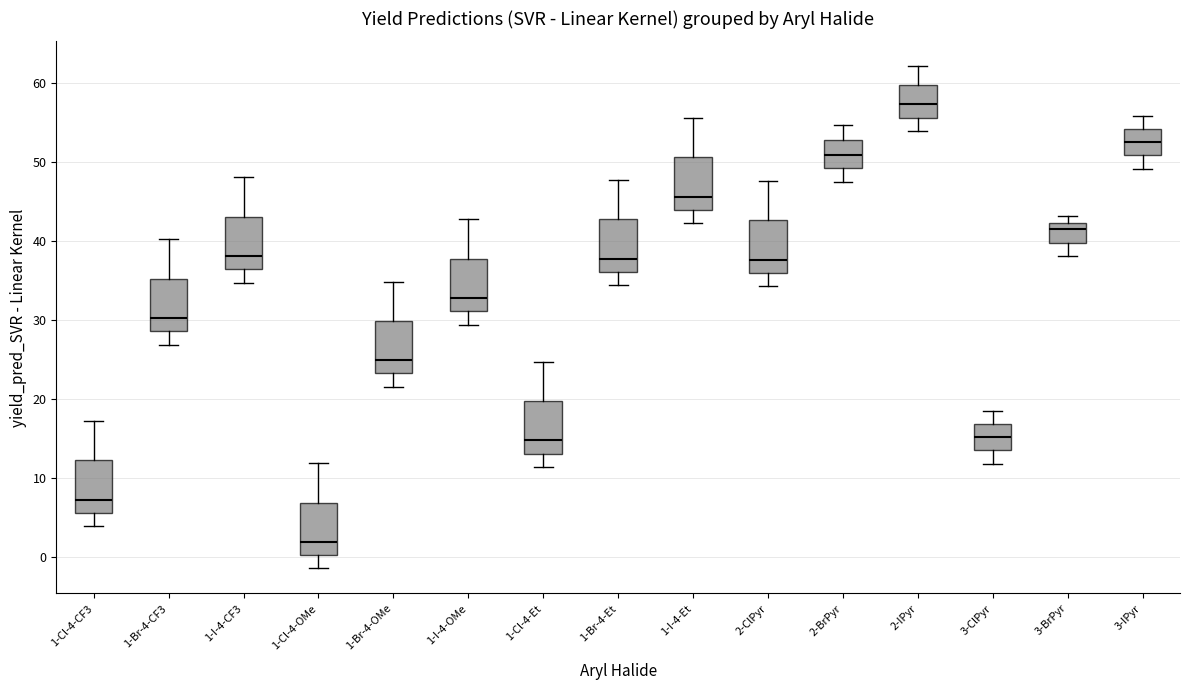

Reading left to right, transcribe this box plot: for each box, give where its median line is, the range the box spans, and where its two whiskers end, as read against the y-axis. The values are not printed on the chart, so give them approximately, as read against the axis.

1-Cl-4-CF3: median 7, box 6 to 12, whiskers 4 to 17
1-Br-4-CF3: median 30, box 29 to 35, whiskers 27 to 40
1-I-4-CF3: median 38, box 36 to 43, whiskers 35 to 48
1-Cl-4-OMe: median 2, box 0 to 7, whiskers -1 to 12
1-Br-4-OMe: median 25, box 23 to 30, whiskers 22 to 35
1-I-4-OMe: median 33, box 31 to 38, whiskers 29 to 43
1-Cl-4-Et: median 15, box 13 to 20, whiskers 11 to 25
1-Br-4-Et: median 38, box 36 to 43, whiskers 34 to 48
1-I-4-Et: median 46, box 44 to 51, whiskers 42 to 56
2-ClPyr: median 38, box 36 to 43, whiskers 34 to 48
2-BrPyr: median 51, box 49 to 53, whiskers 48 to 55
2-IPyr: median 57, box 56 to 60, whiskers 54 to 62
3-ClPyr: median 15, box 14 to 17, whiskers 12 to 18
3-BrPyr: median 42 (just below the box's upper edge), box 40 to 42, whiskers 38 to 43
3-IPyr: median 53, box 51 to 54, whiskers 49 to 56